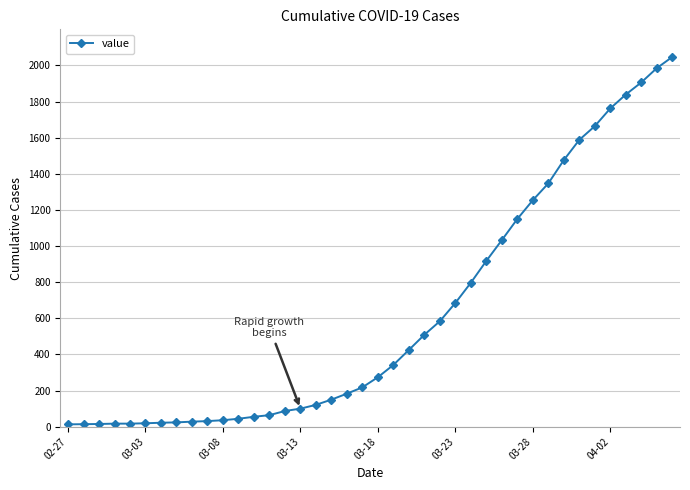

What is the greatest value displayed?

2047